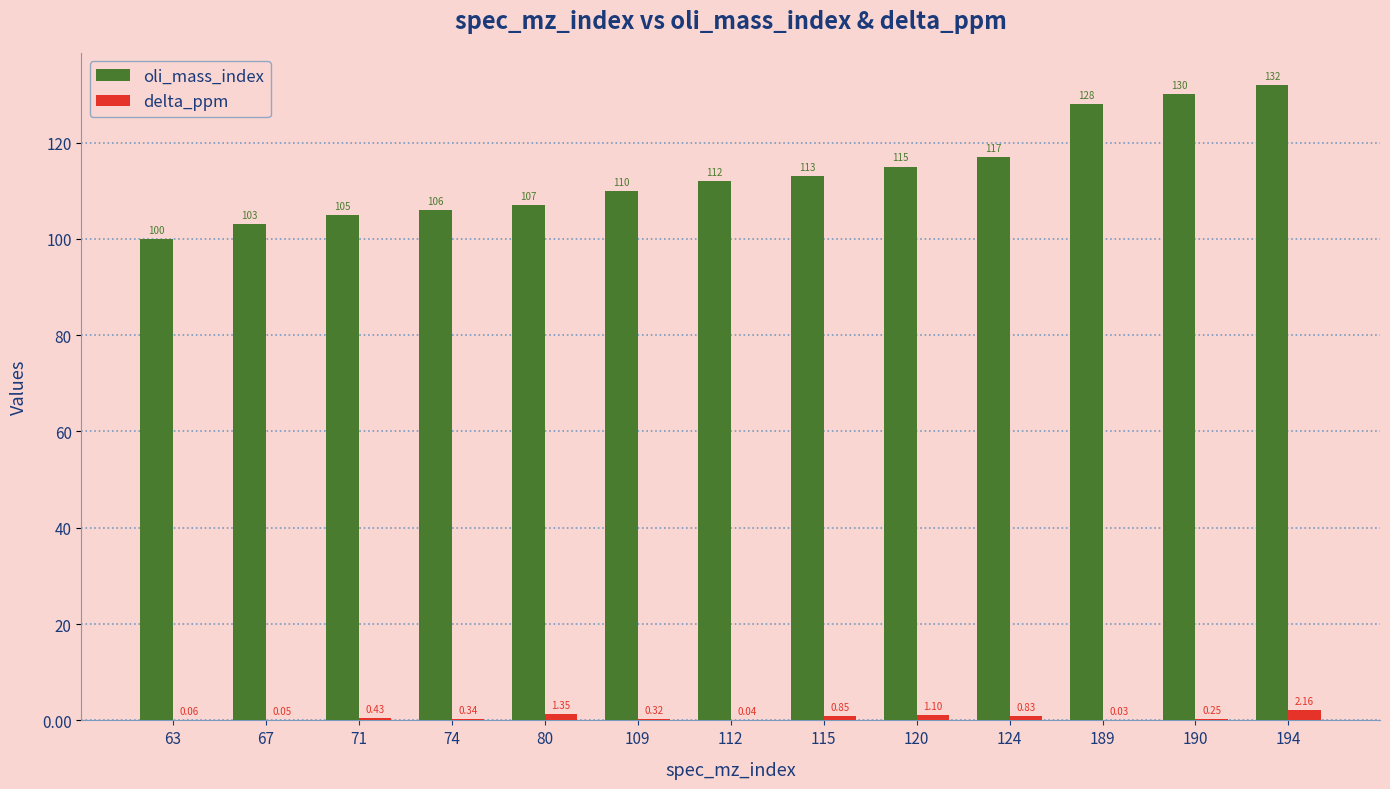

Is the value of delta_ppm at 80 greater than the value of oli_mass_index at 124?

No